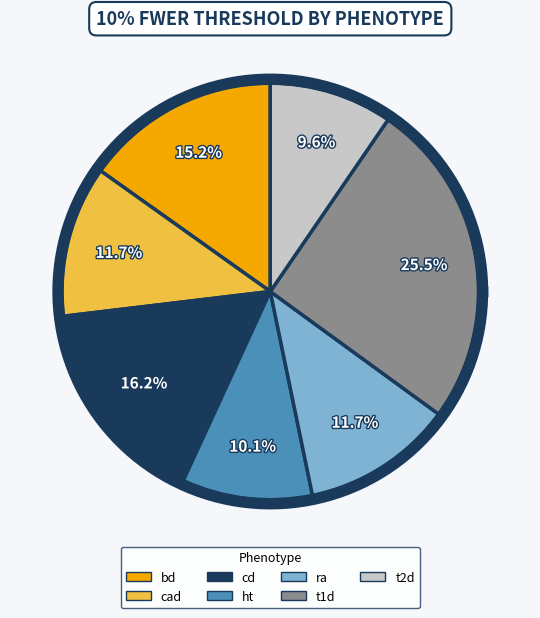

What is the total percentage of t2d and ht?

19.7%